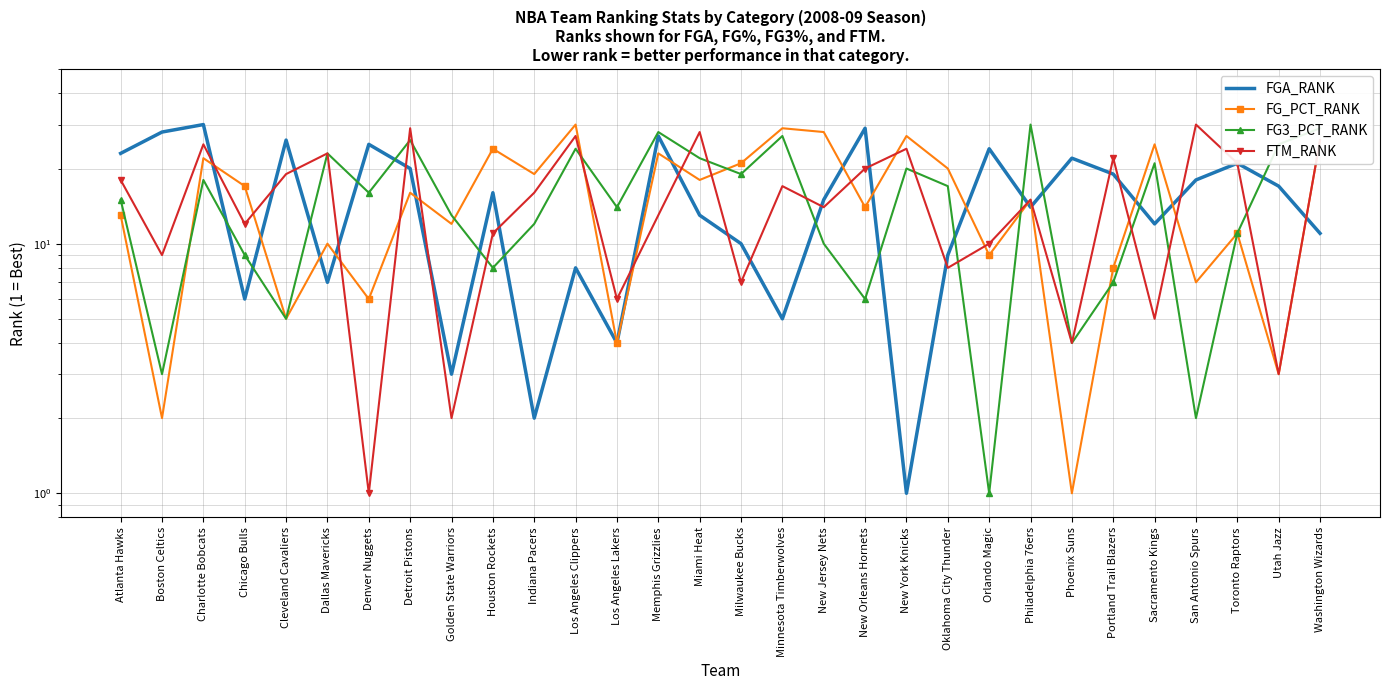

What is the difference between the maximum and minimum values in the FG_PCT_RANK series?

29